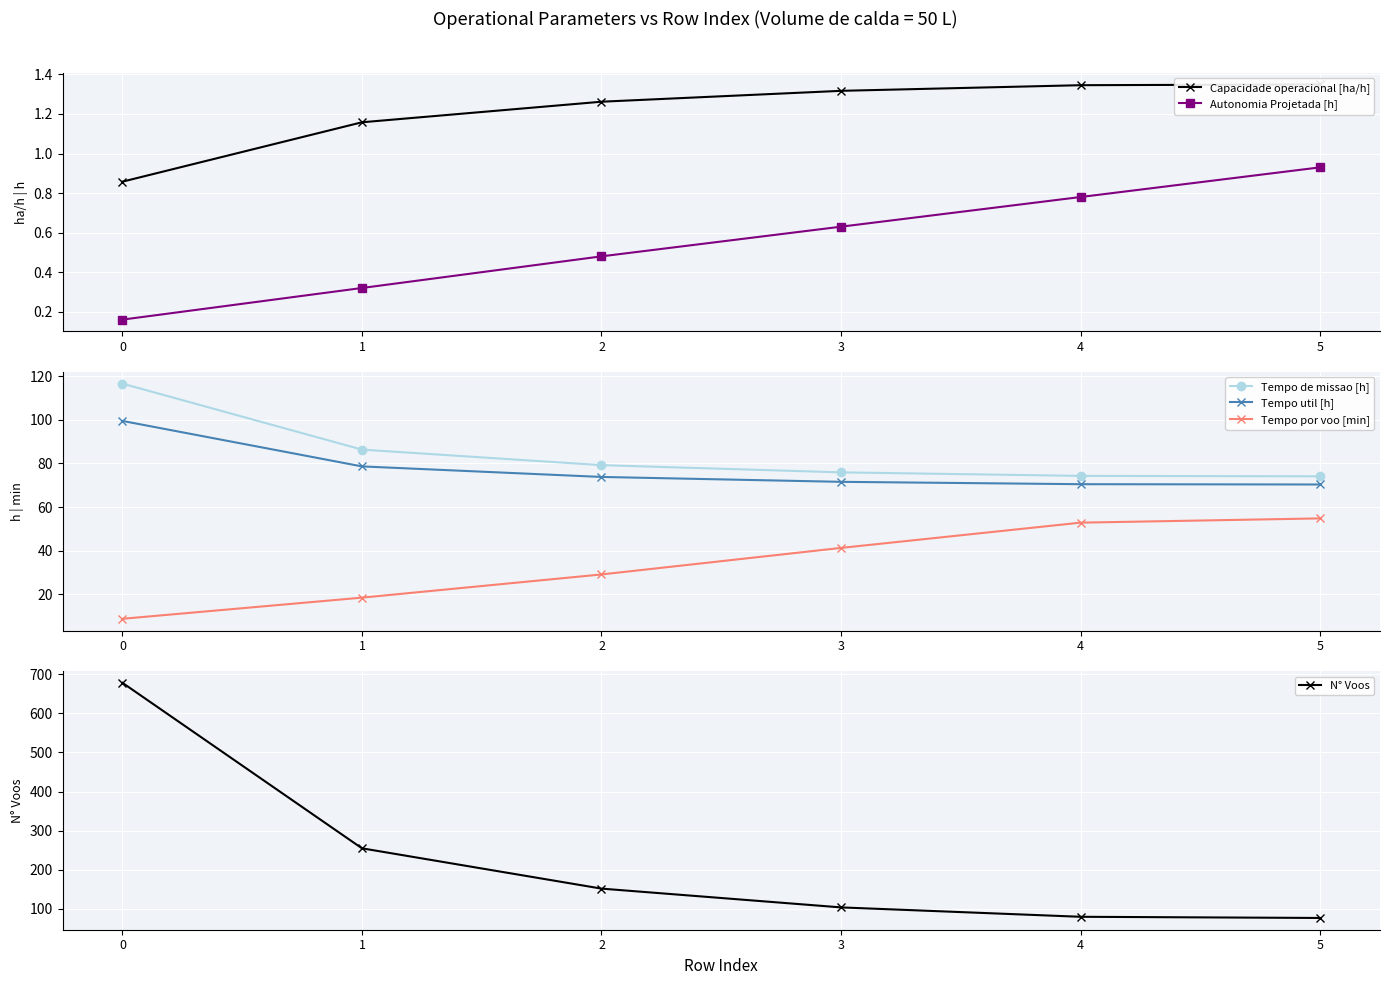

True or false: Capacidade operacional [ha/h] and N° Voos intersect in this chart.

False